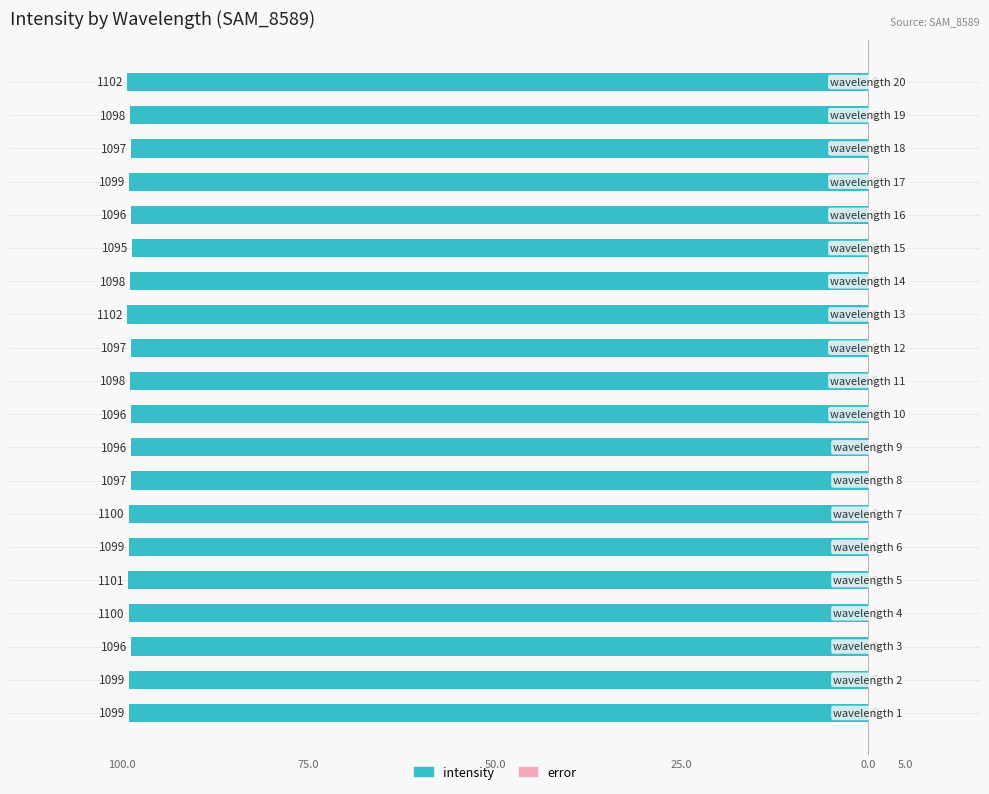

Does the chart contain any negative values?

Yes